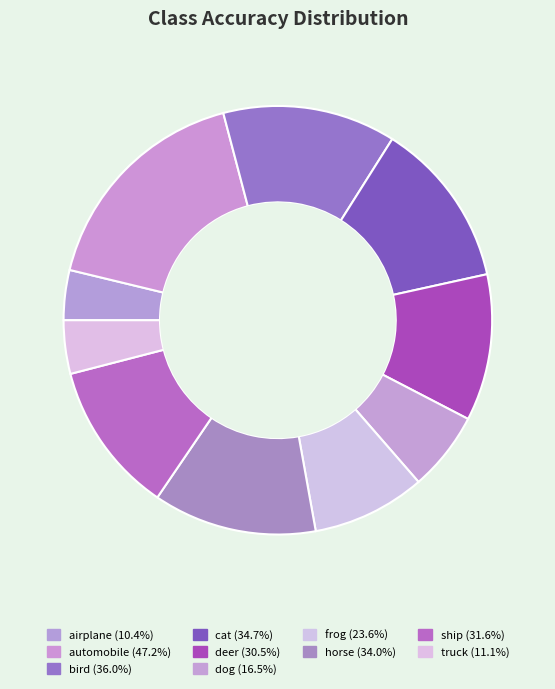

How many segments does this pie chart have?

10